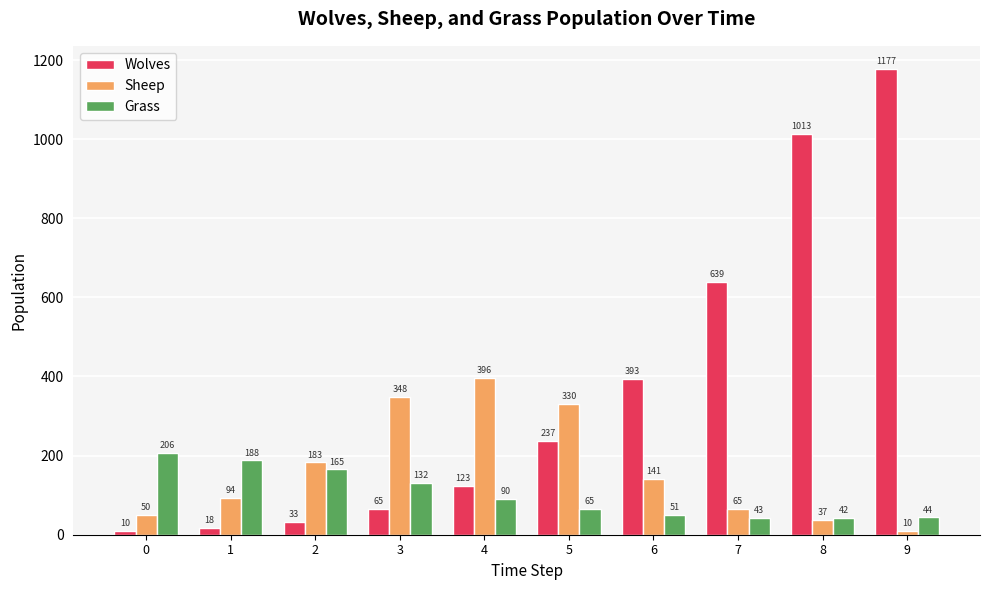

What is the difference between the highest and lowest values at 6?

342